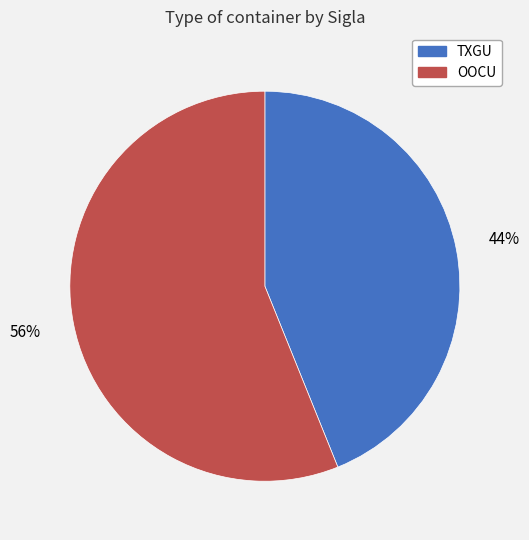

True or false: OOCU accounts for 56% of the total.

True